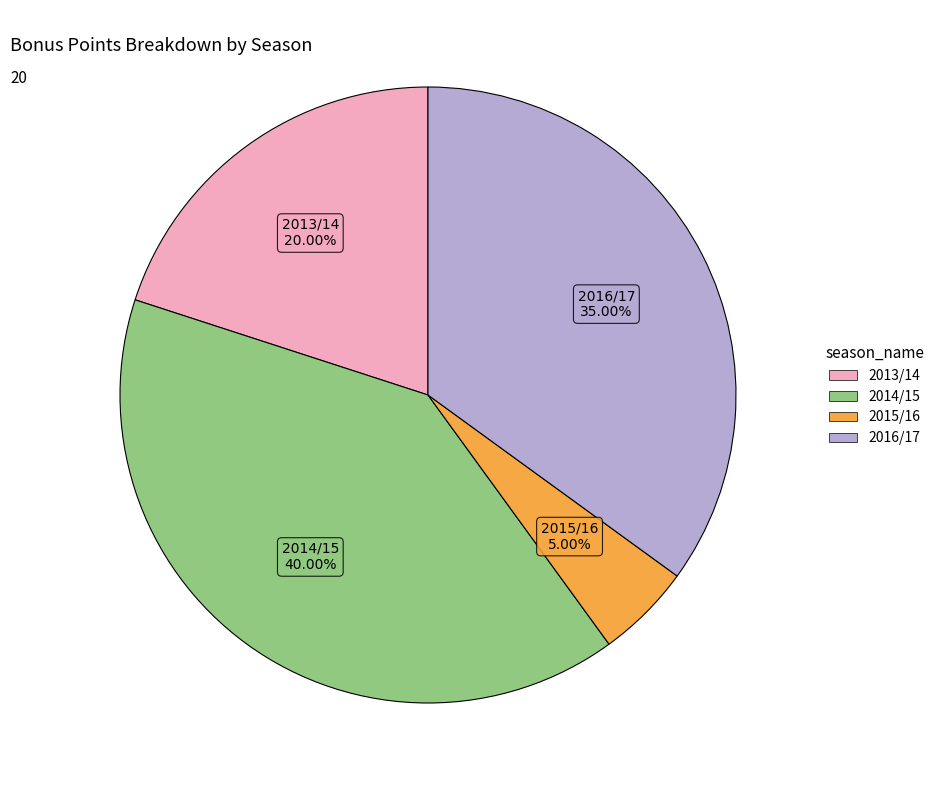

Is there a majority slice in this chart?

No